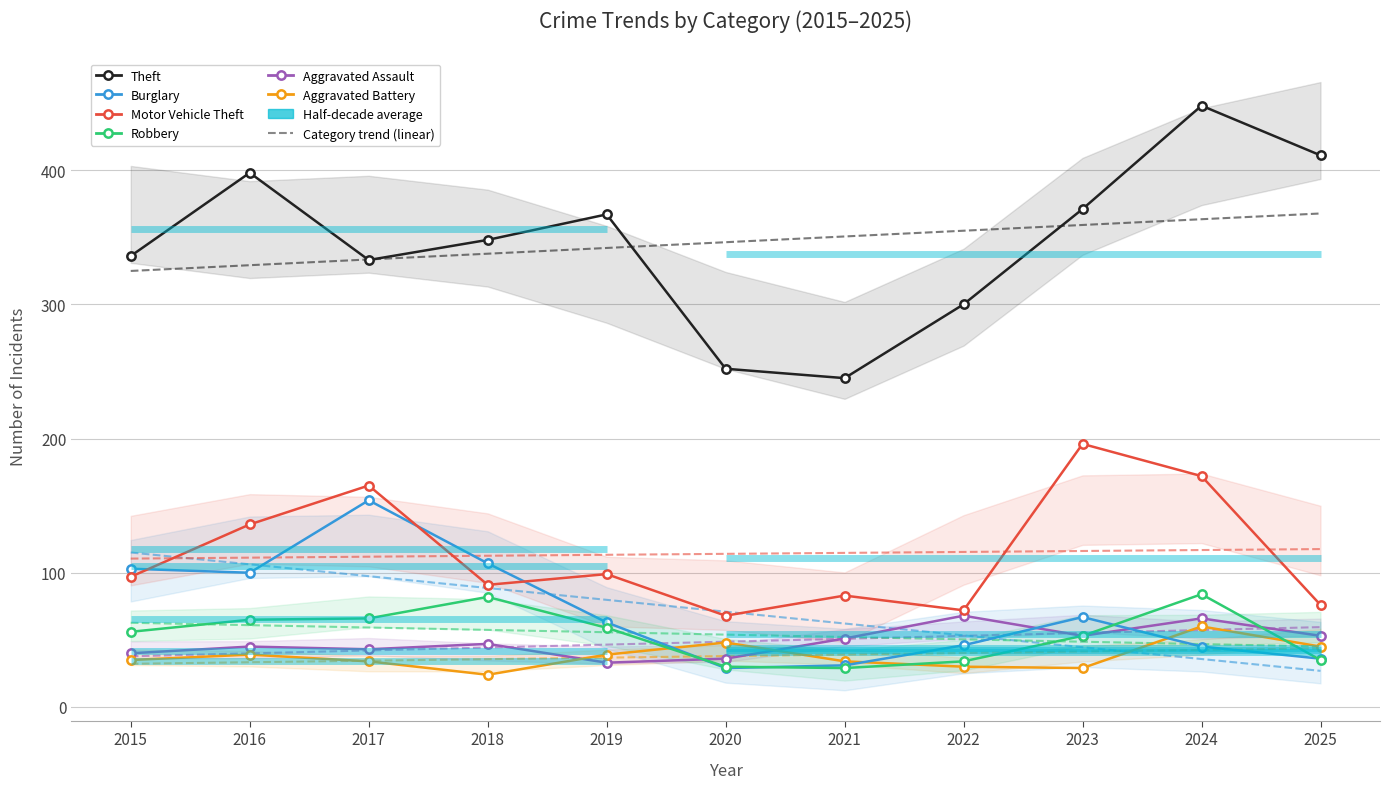

The value of Aggravated Assault at 2018 is 22. True or false?

False